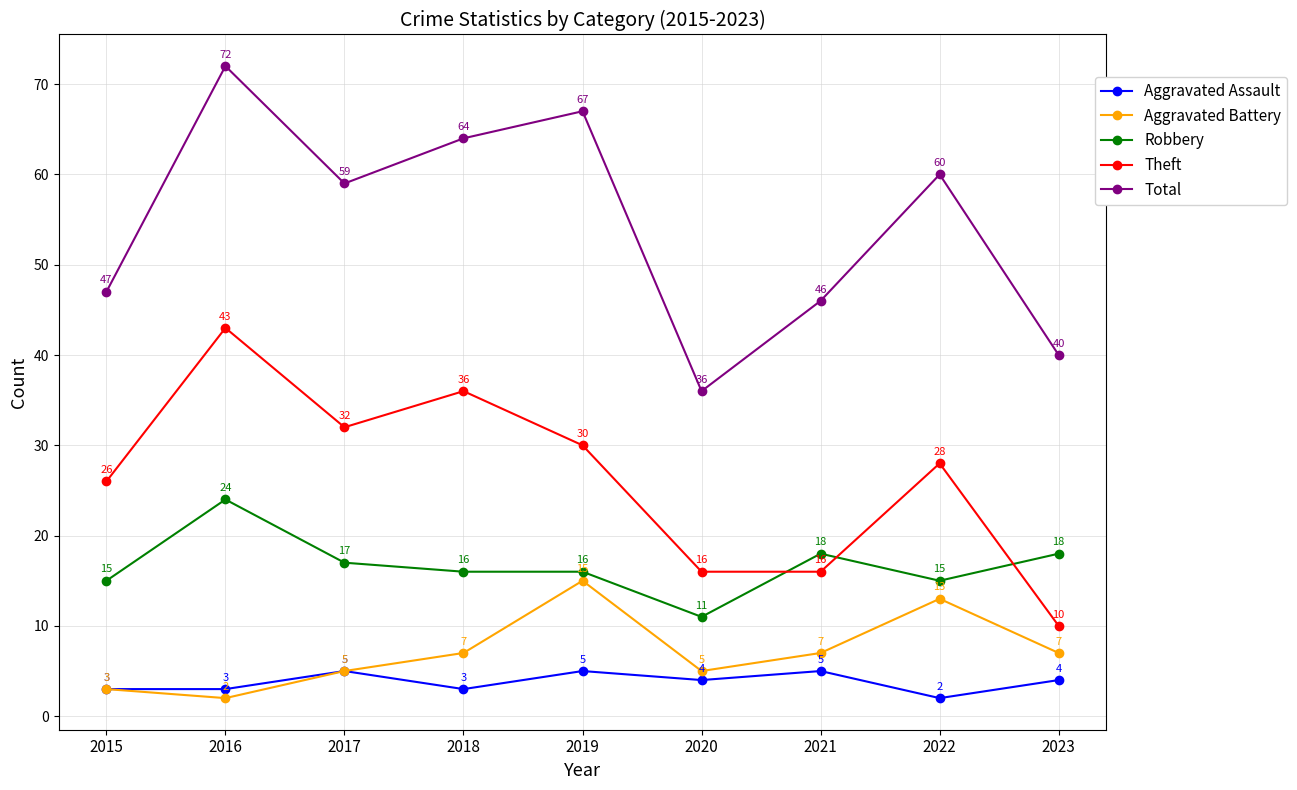

Is this an area chart (filled region under the line)?

No